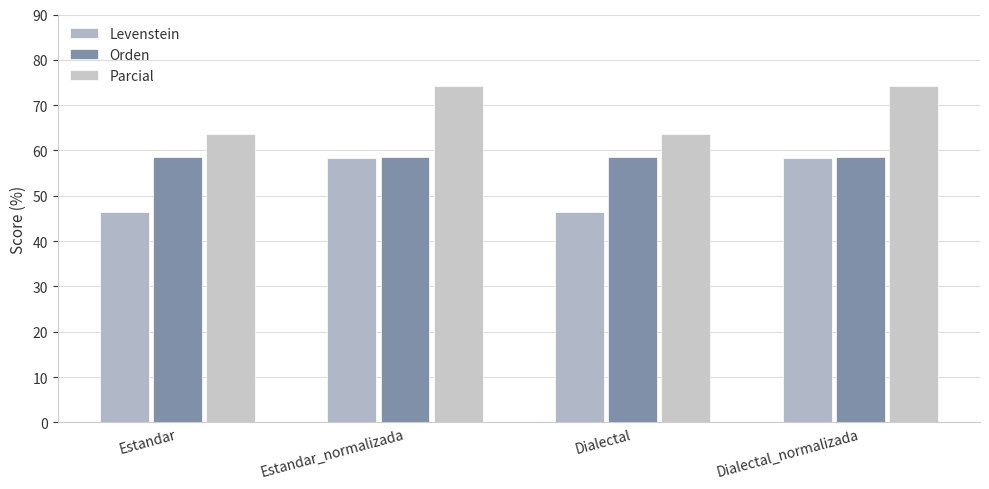

Which series has the largest range (max minus min)?

Levenstein